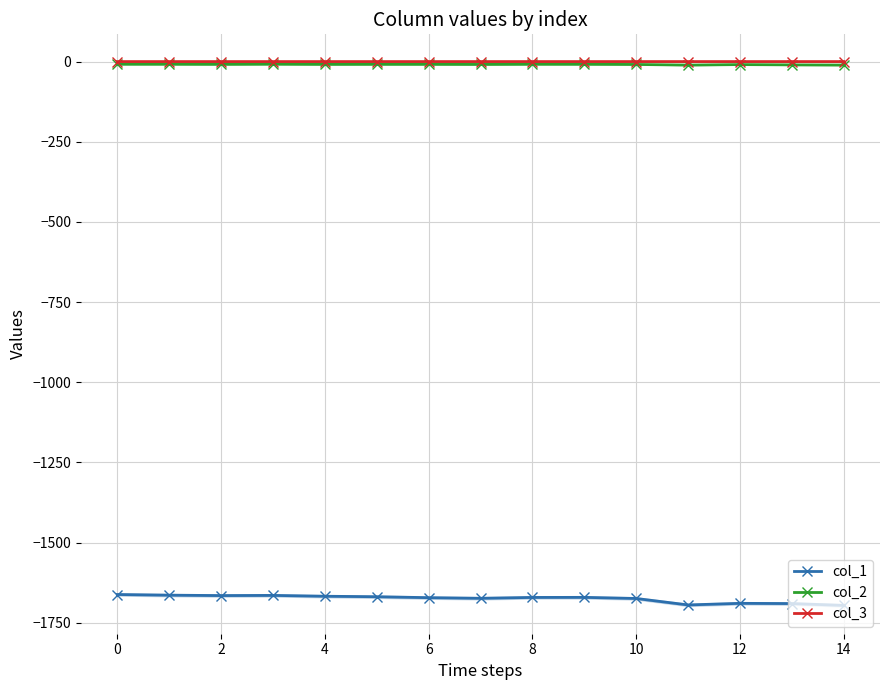

True or false: col_2 has more than 1 points higher than both neighbors.

True